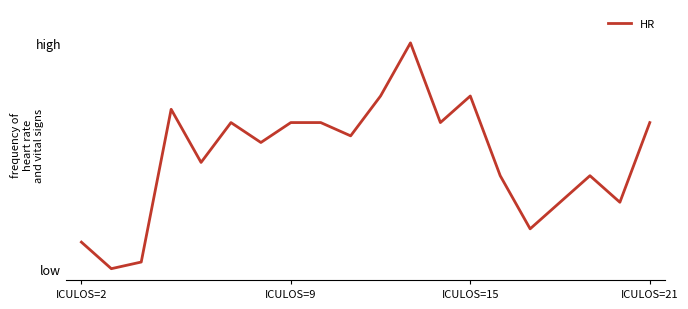

True or false: there are more than 0 points higher than both neighbors.

True